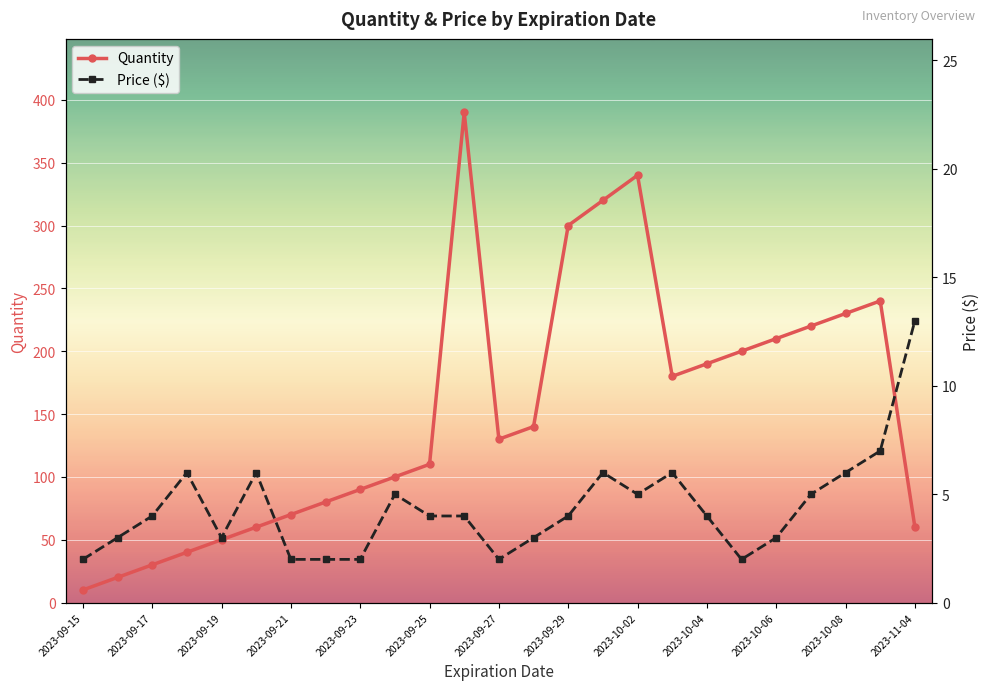

What is the minimum value for Quantity?

10